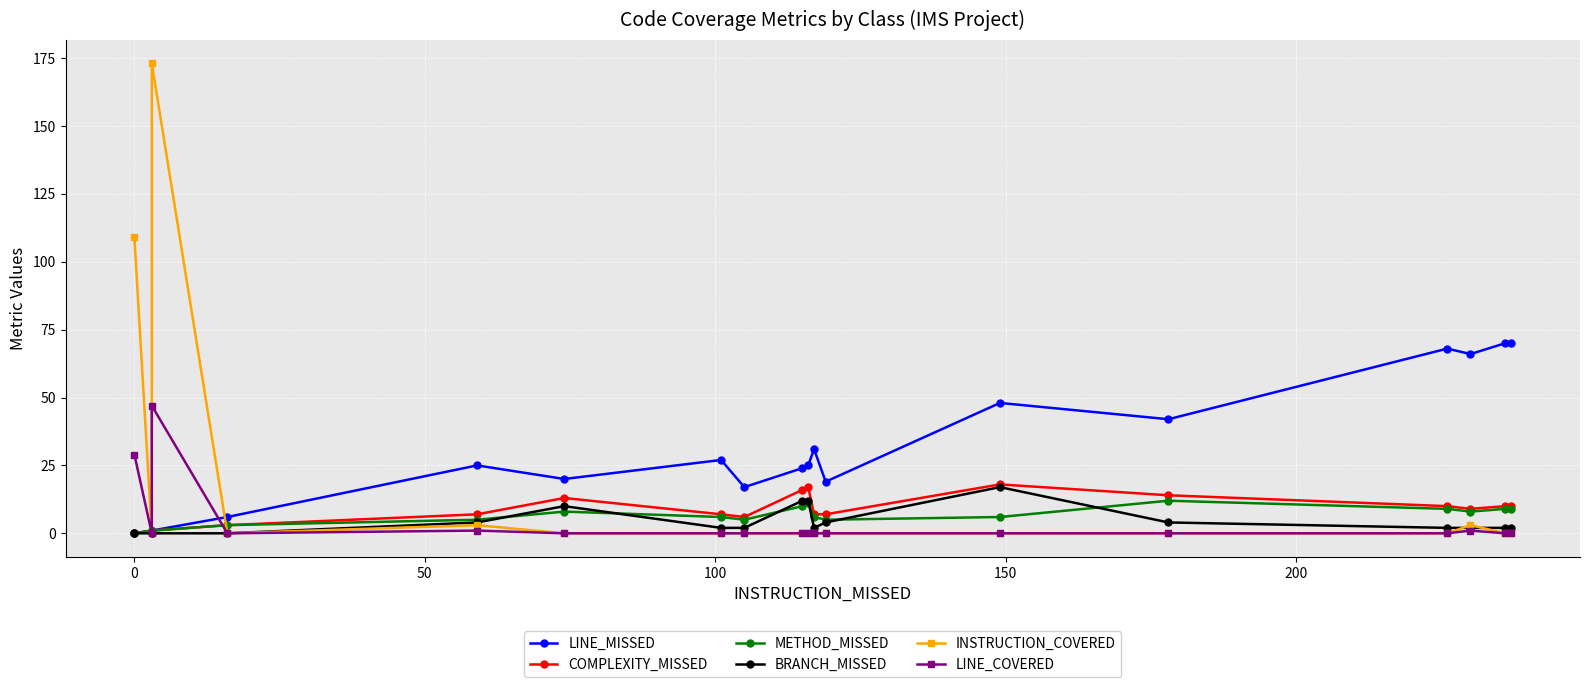

What is the difference between the maximum and minimum values in the INSTRUCTION_COVERED series?

173